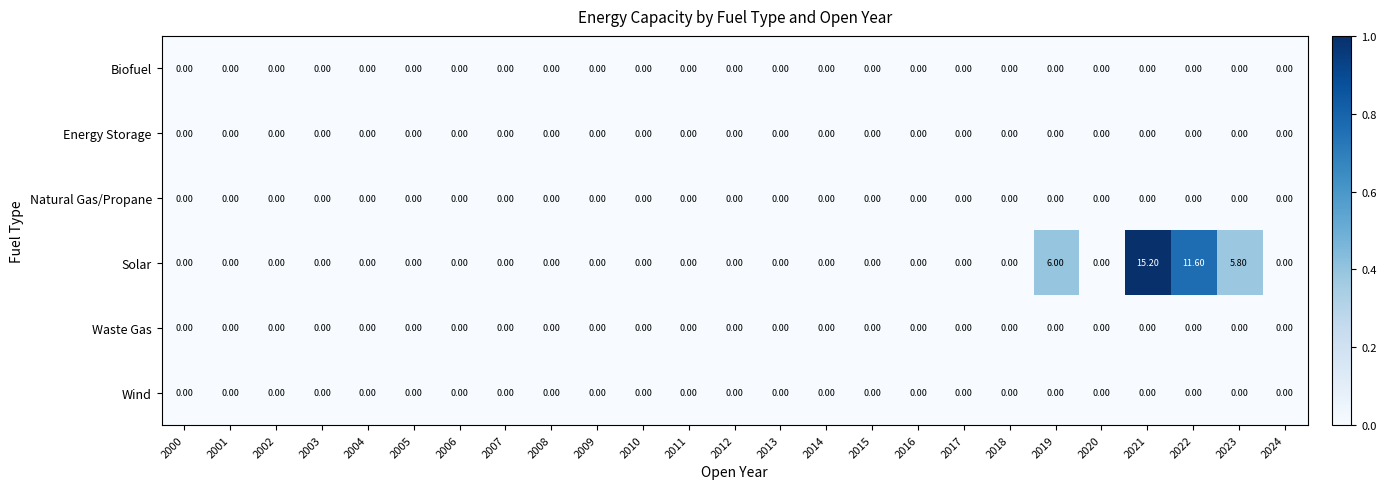

Is the value of Energy Storage at 2016 greater than the value of Solar at 2022?

No